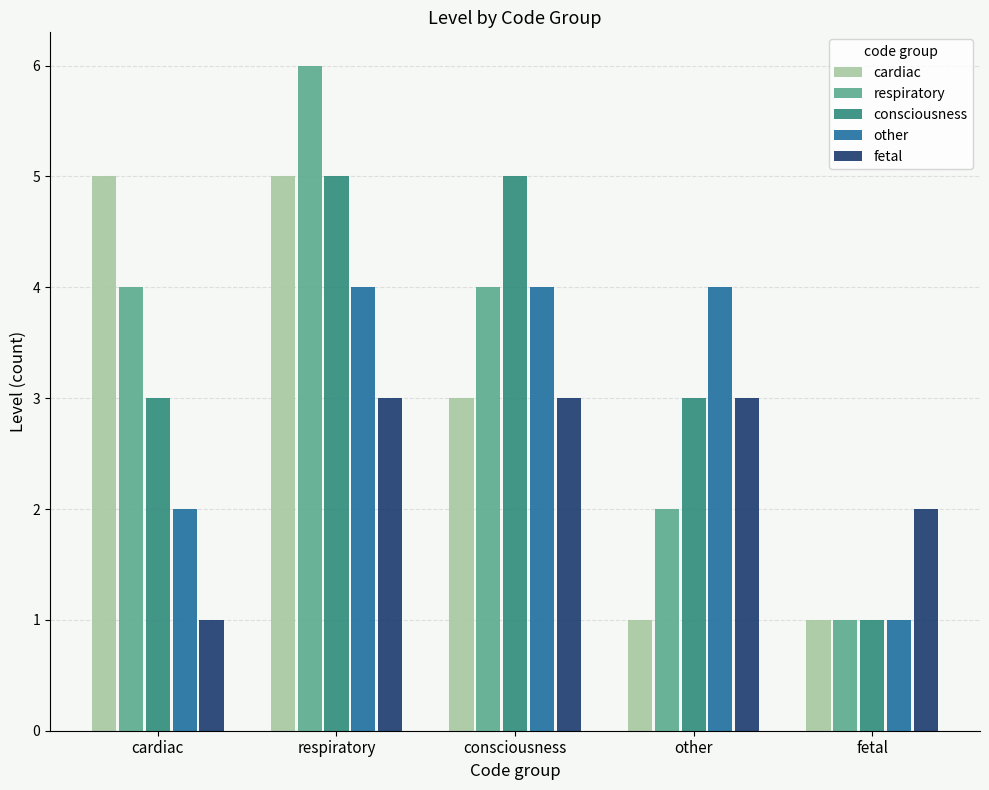

Is it true that respiratory equals 8 at respiratory?

False